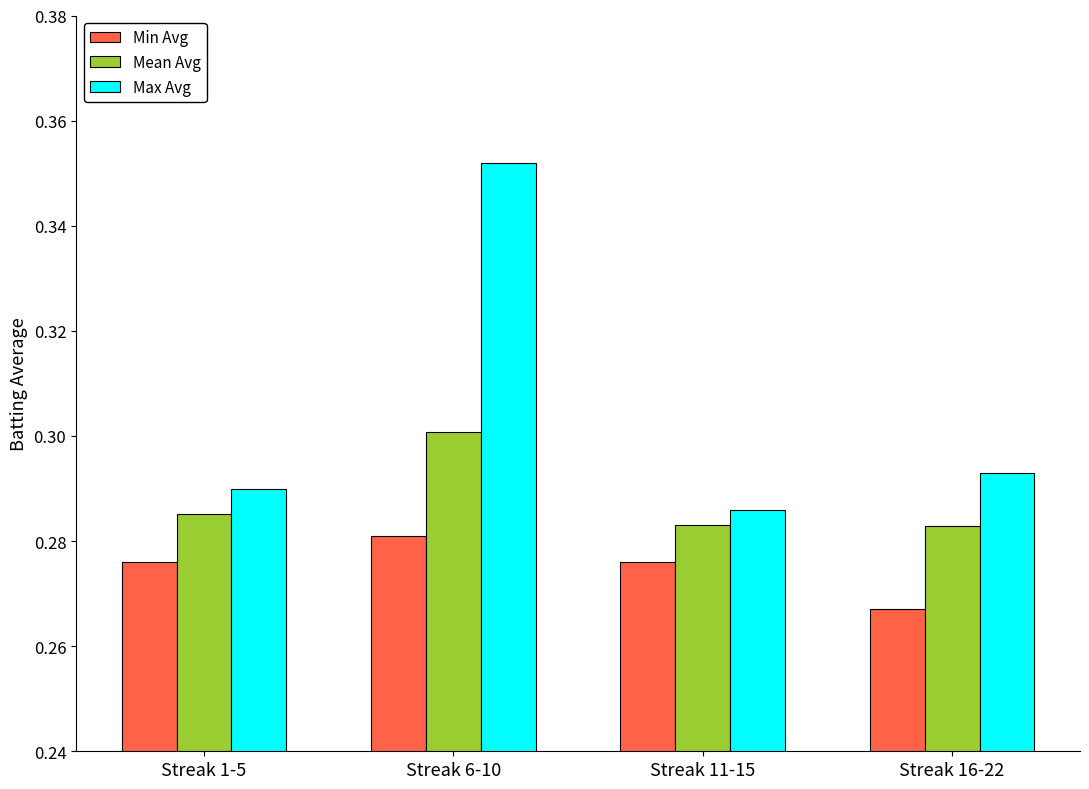

What are all the series names shown in the legend?

Min Avg, Mean Avg, Max Avg